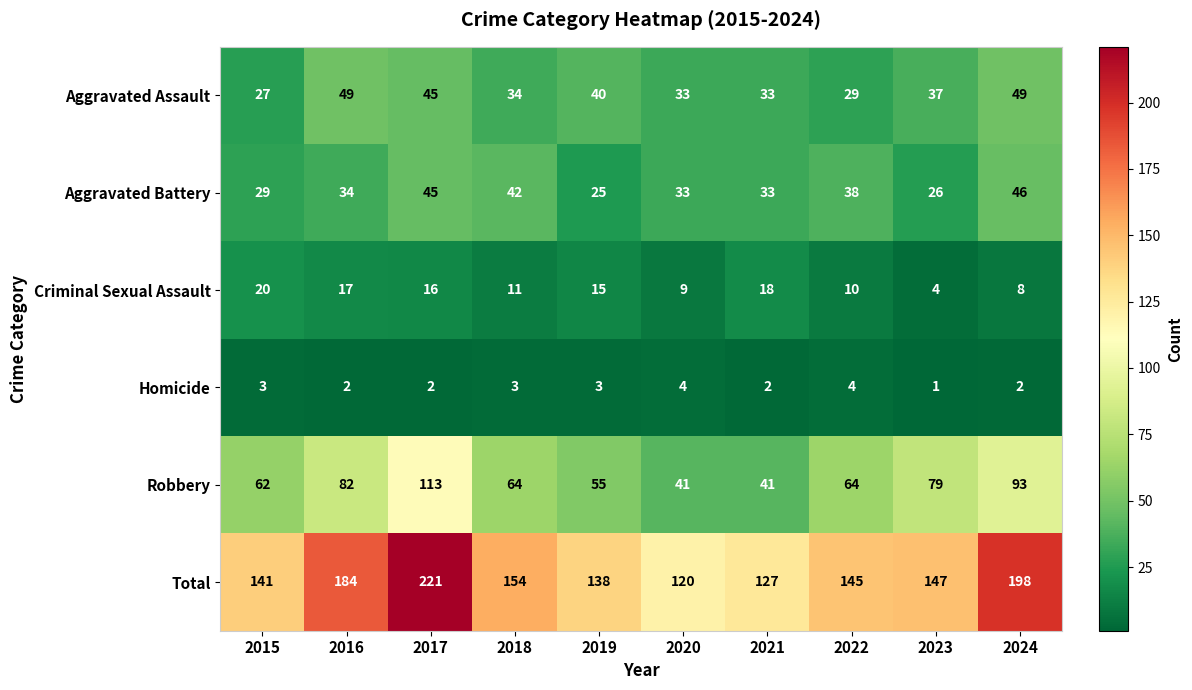

What is the sum of all Criminal Sexual Assault values?

128